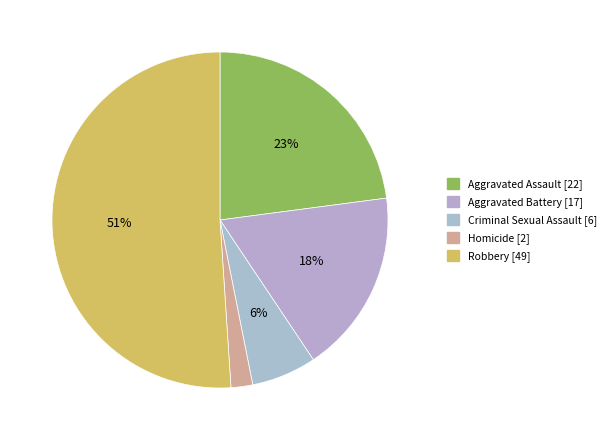

To the nearest percent, what percentage of the pie is Homicide?

2%